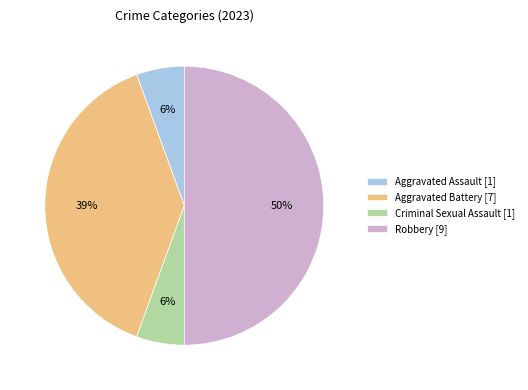

To the nearest percent, what percentage of the pie is Aggravated Battery [7]?

39%